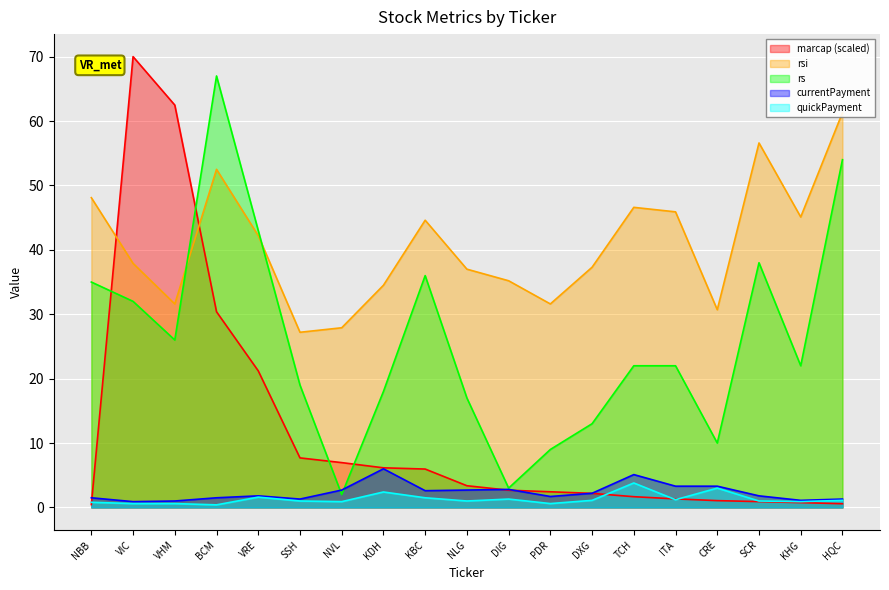

At which label does quickPayment first exceed 1?

VRE